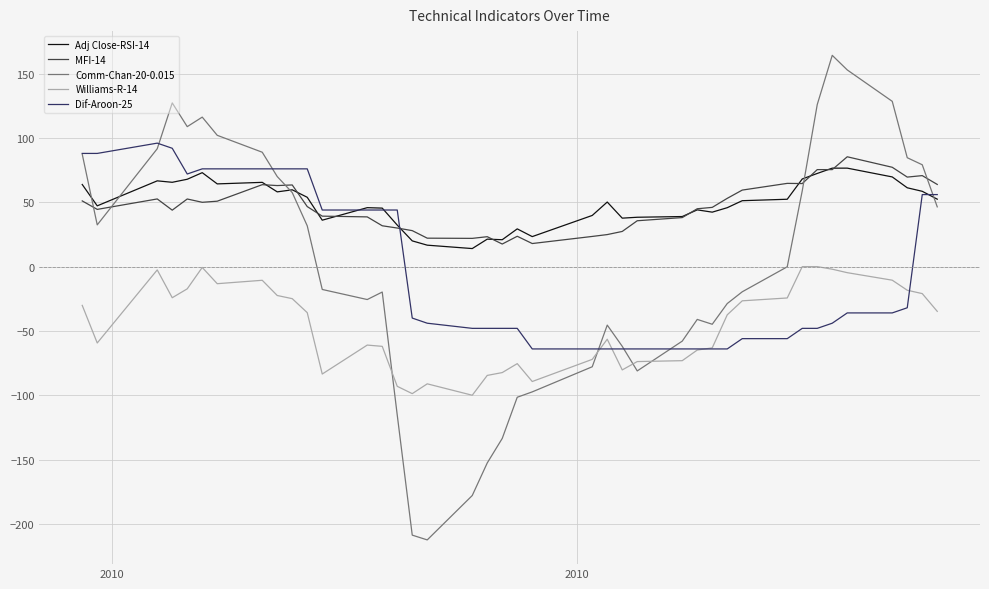

Which series has the largest range (max minus min)?

Comm-Chan-20-0.015